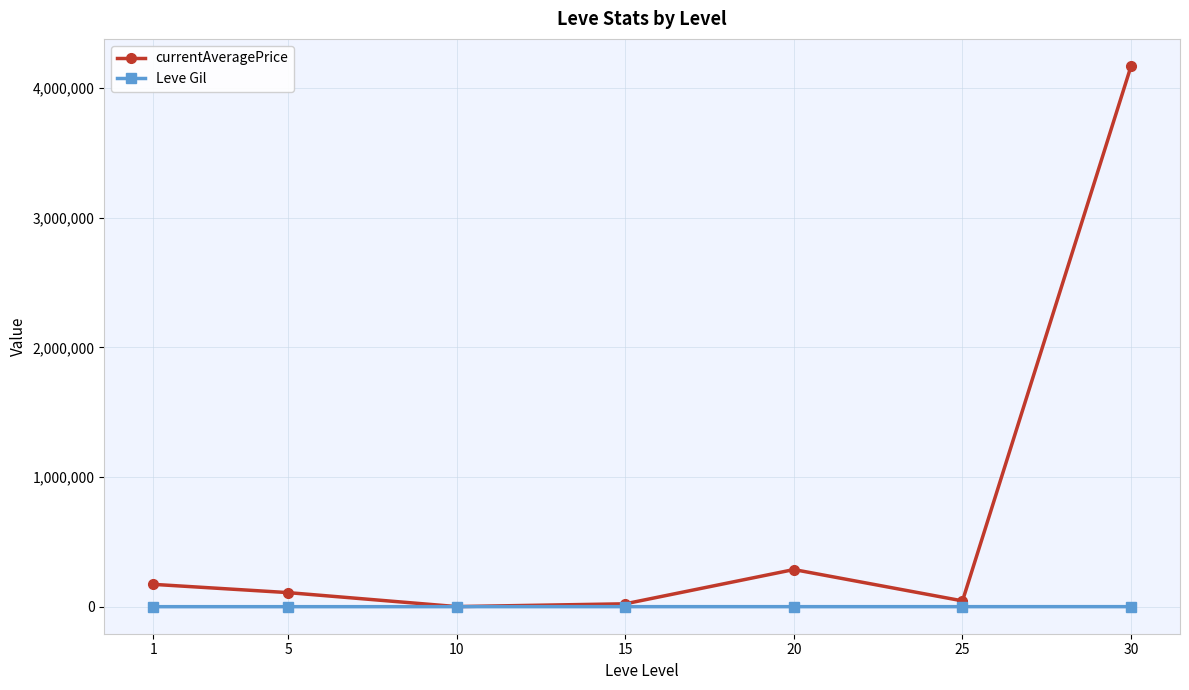

What is the minimum value for Leve Gil?

131.3